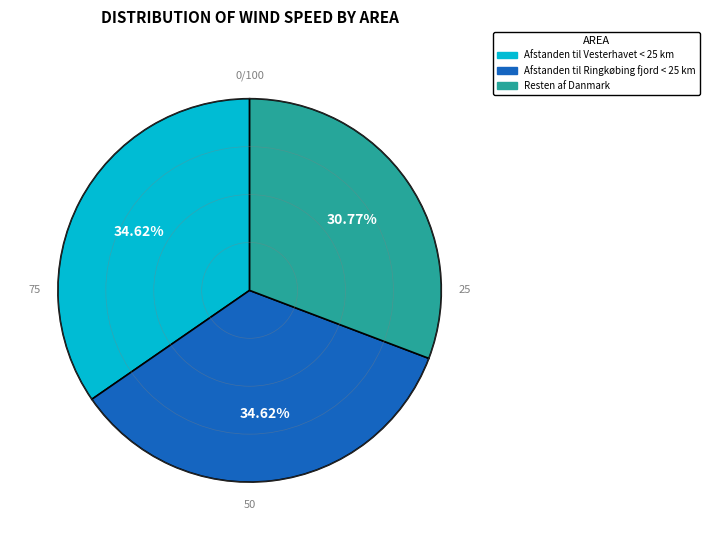

To the nearest percent, what is the average slice percentage?

33%